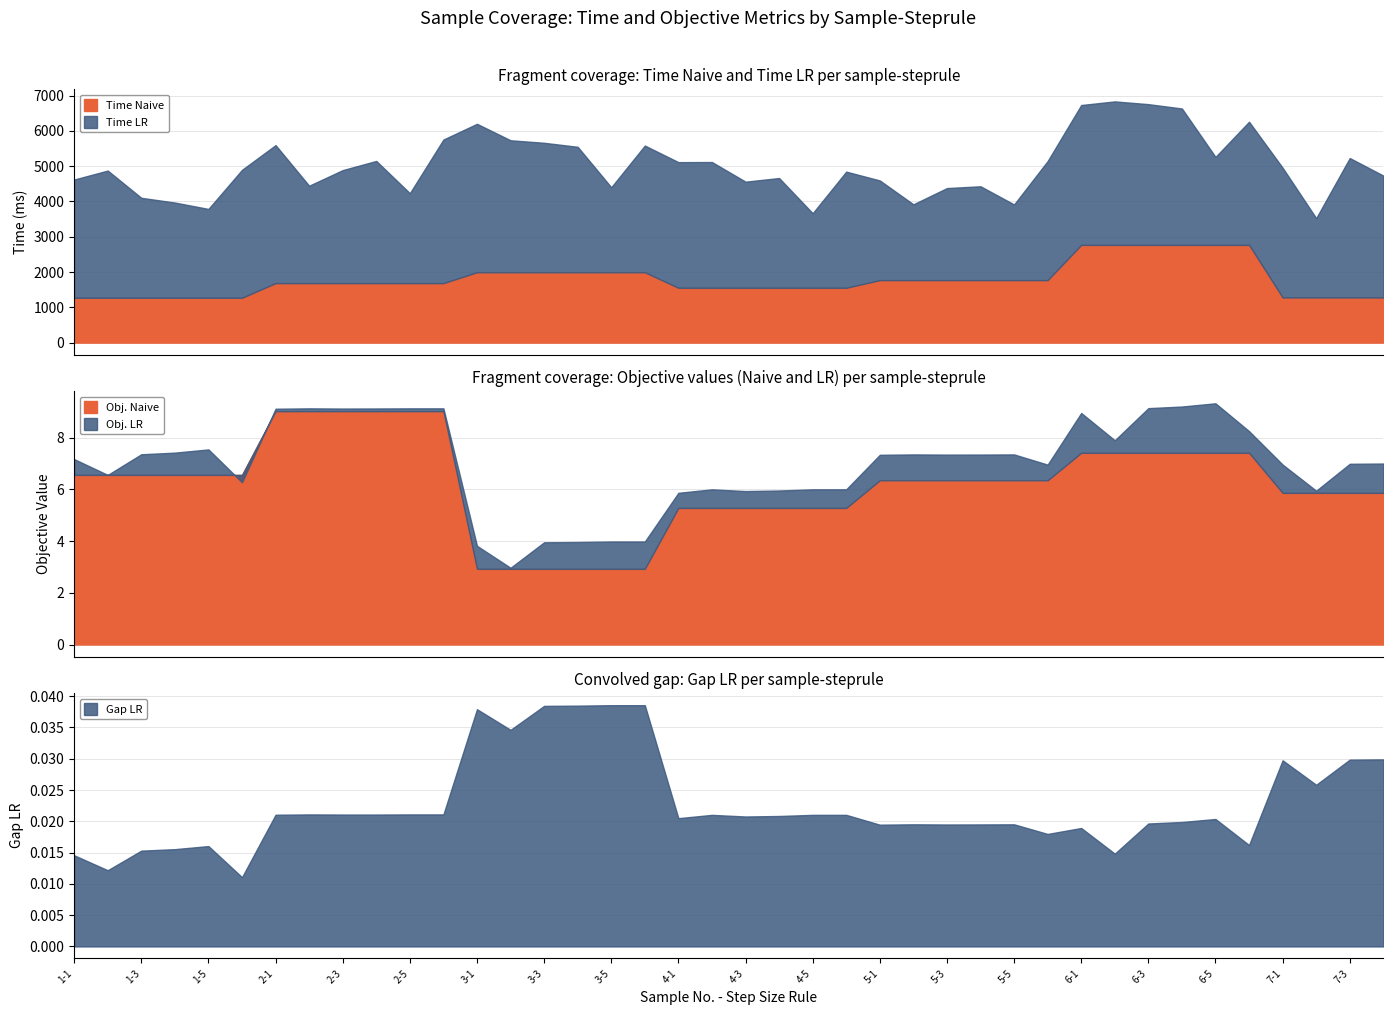

What is the highest value of the Time Naive series?

2768